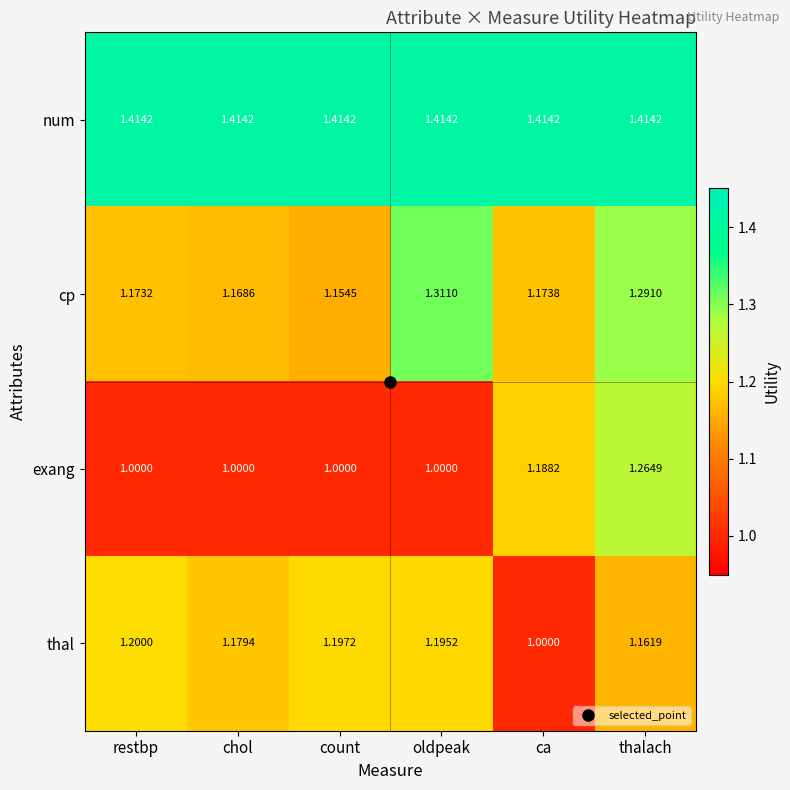

List the series in order of their overall mean, highest first.

num, cp, thal, exang